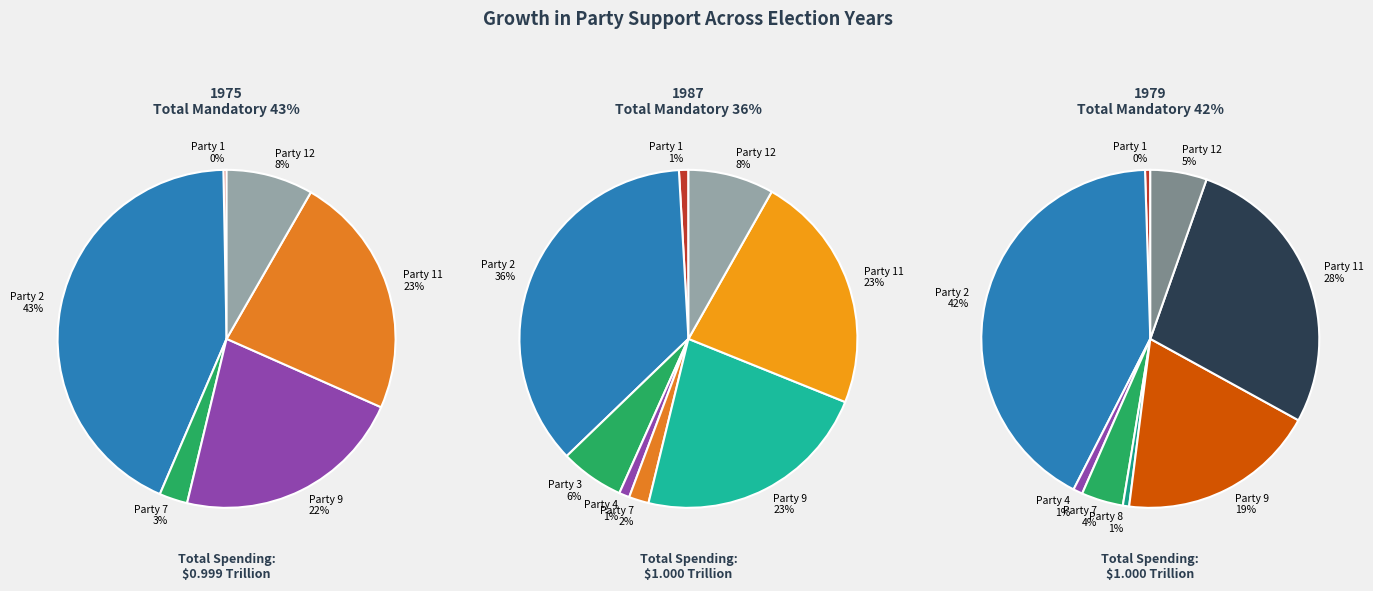

To the nearest percent, what is the difference between the largest and smallest slice percentages?

43%